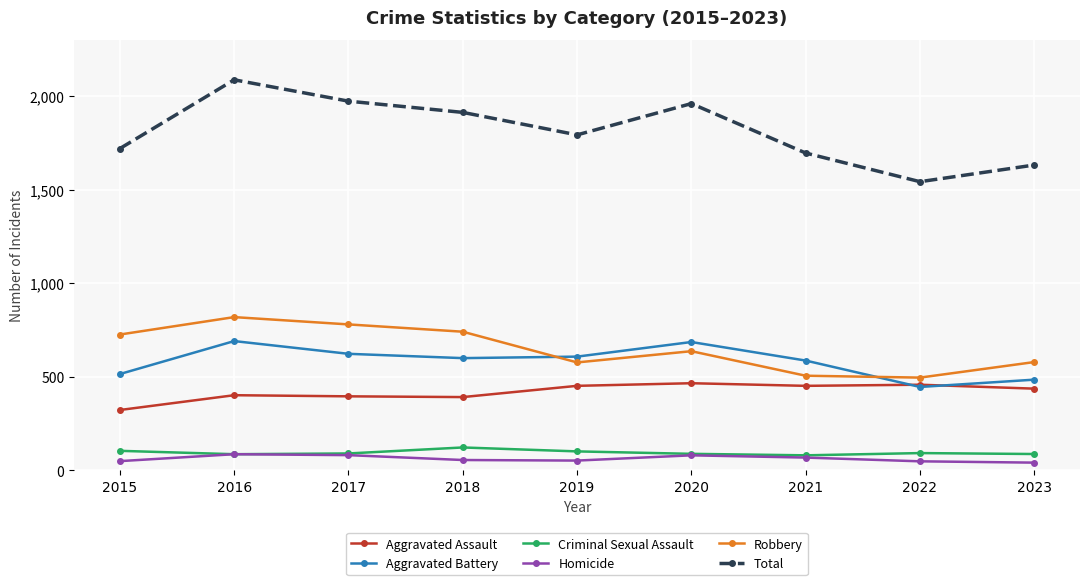

True or false: Aggravated Assault has more than 0 points higher than both neighbors.

True